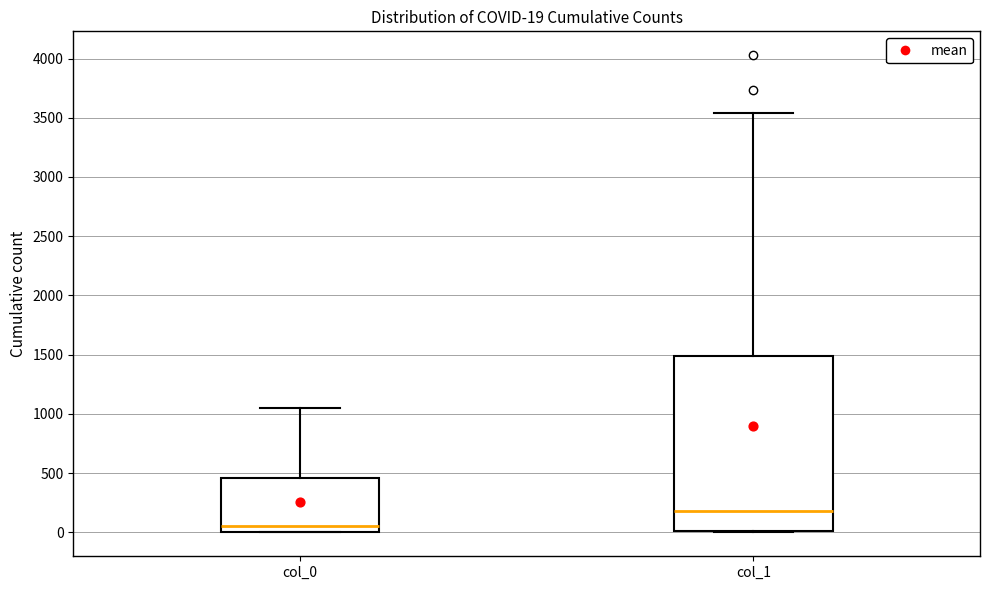

Comparing the boxes themselves (not the whiskers), which one is the tallest?

col_1